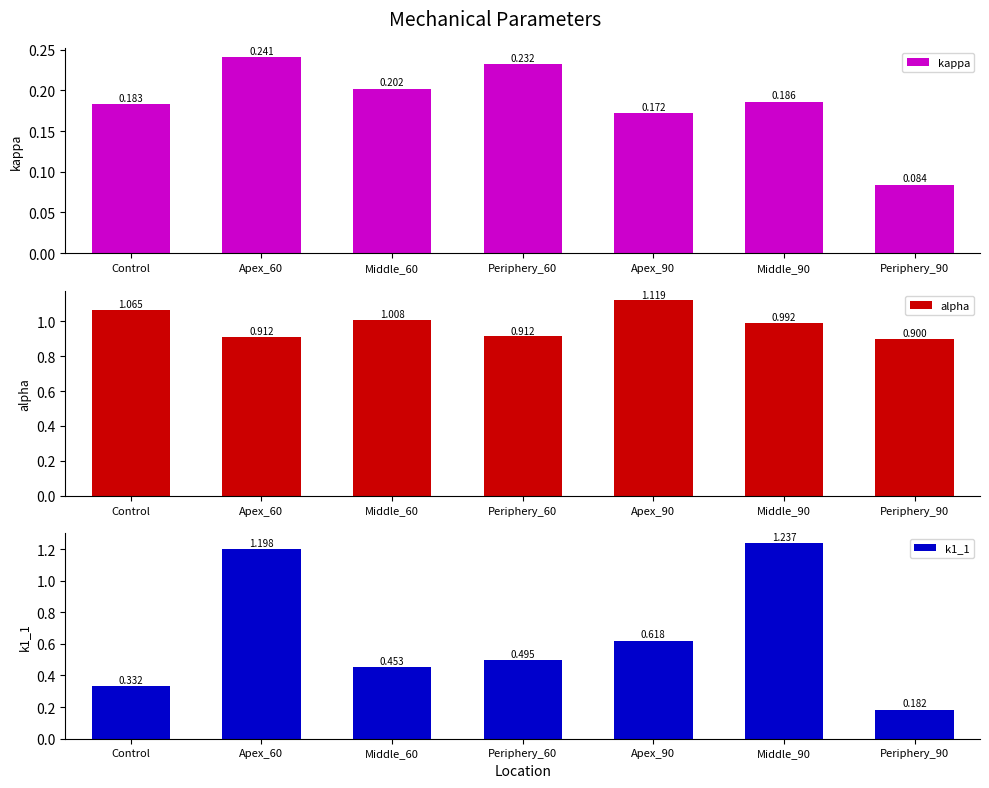

True or false: k1_1 has a value of 0.2 at Periphery_90.

True